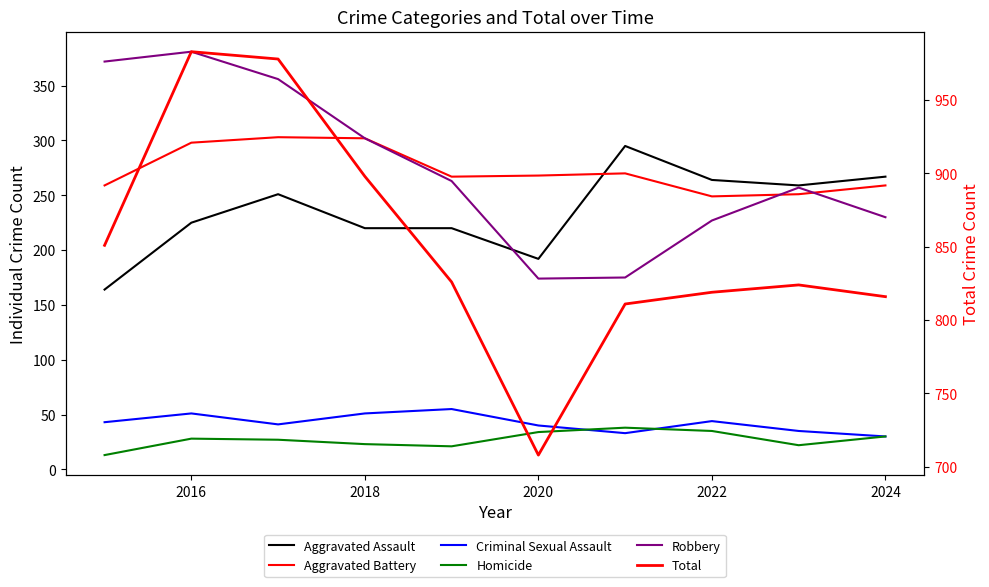

What is the minimum value for Homicide?

13